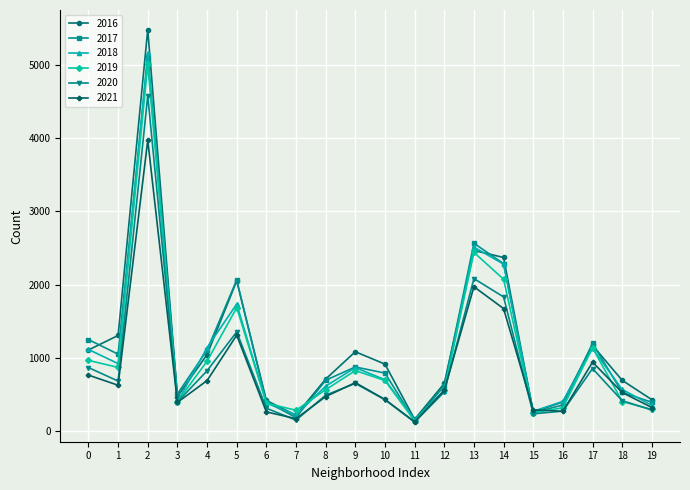

Which series has the largest total across all categories?

2016